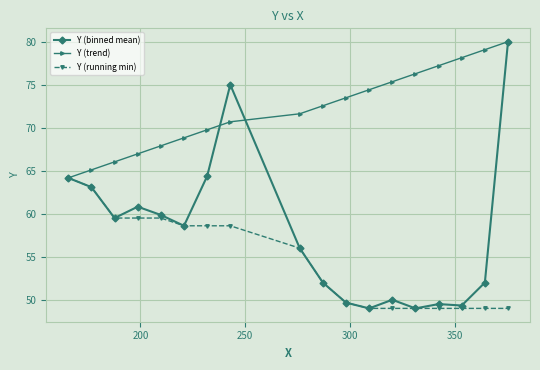

Which series has the largest total across all categories?

Y (trend)